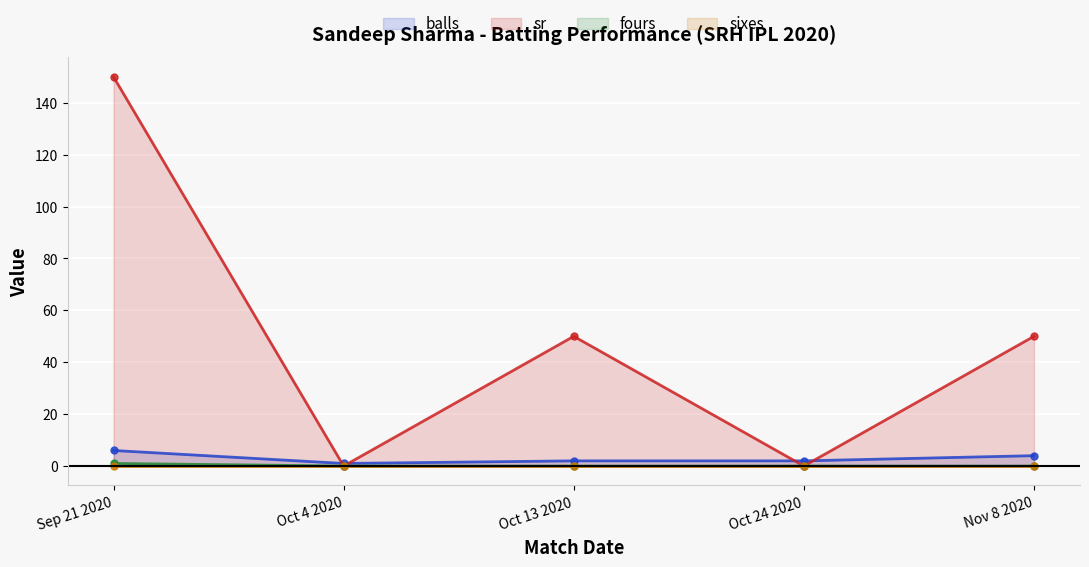

What is the spread (max minus min) of values at Oct 4 2020?

1